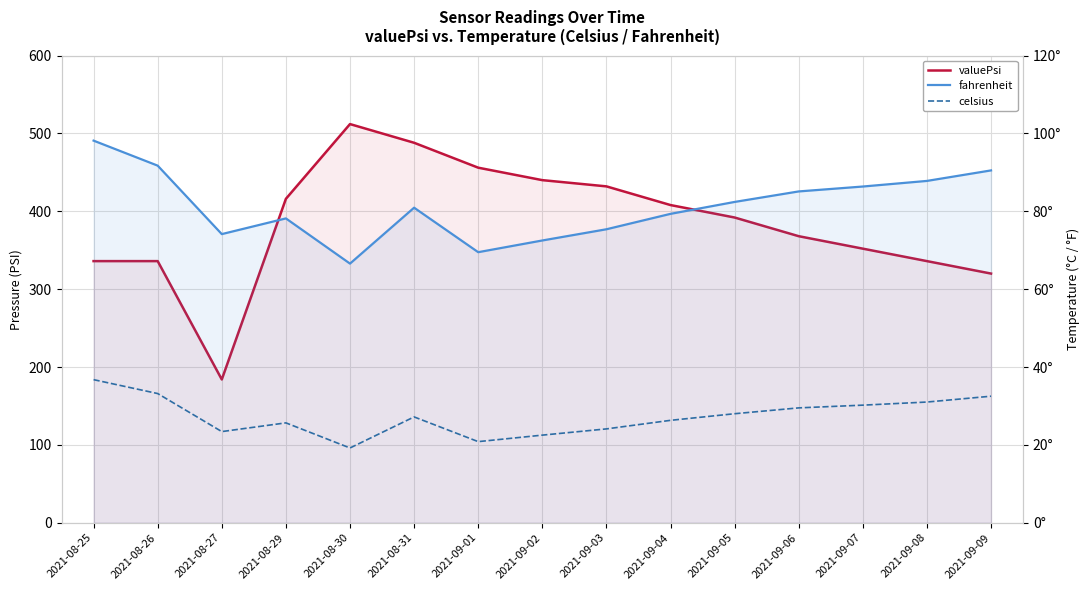

Where does the celsius series first go above 27?

2021-08-25